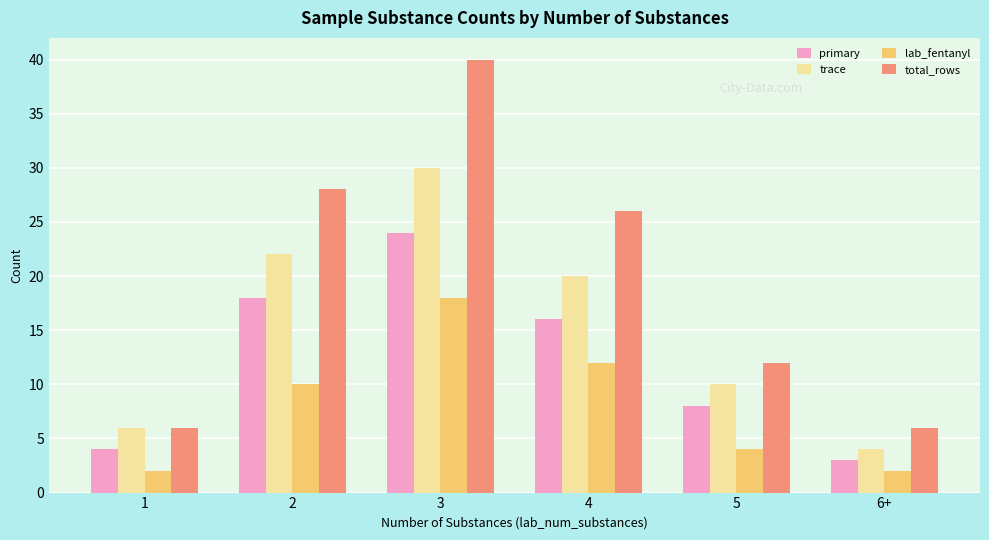

Which series has the largest range (max minus min)?

total_rows